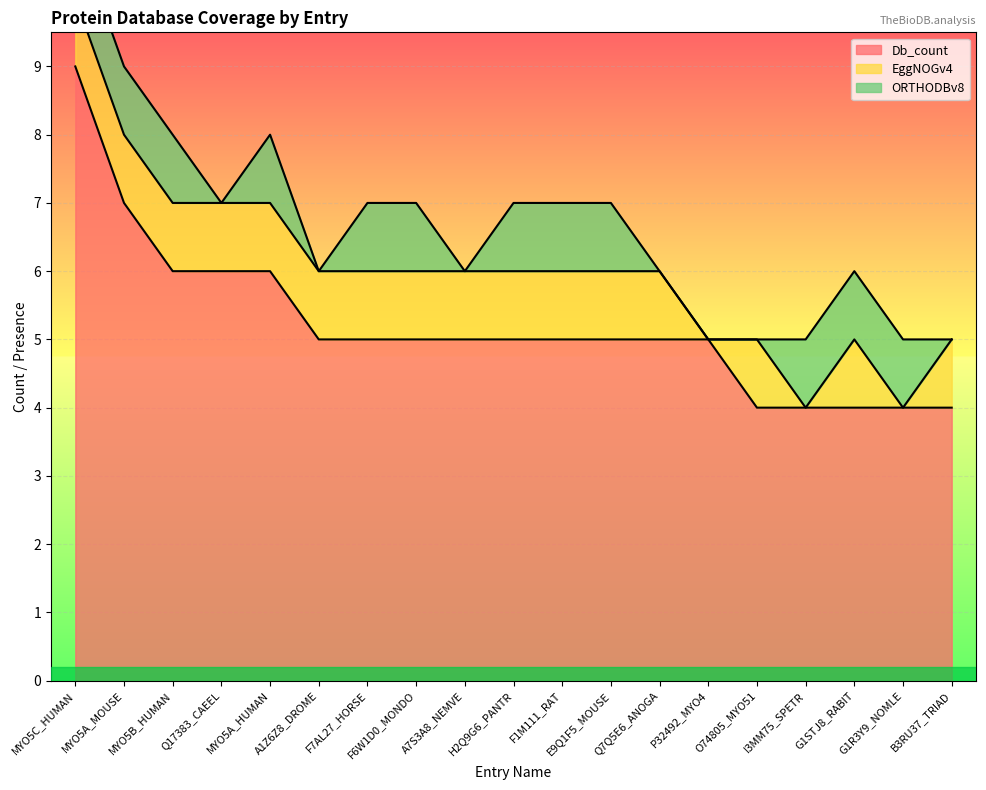

What is the value of the Db_count point at the 13th from the left?

5